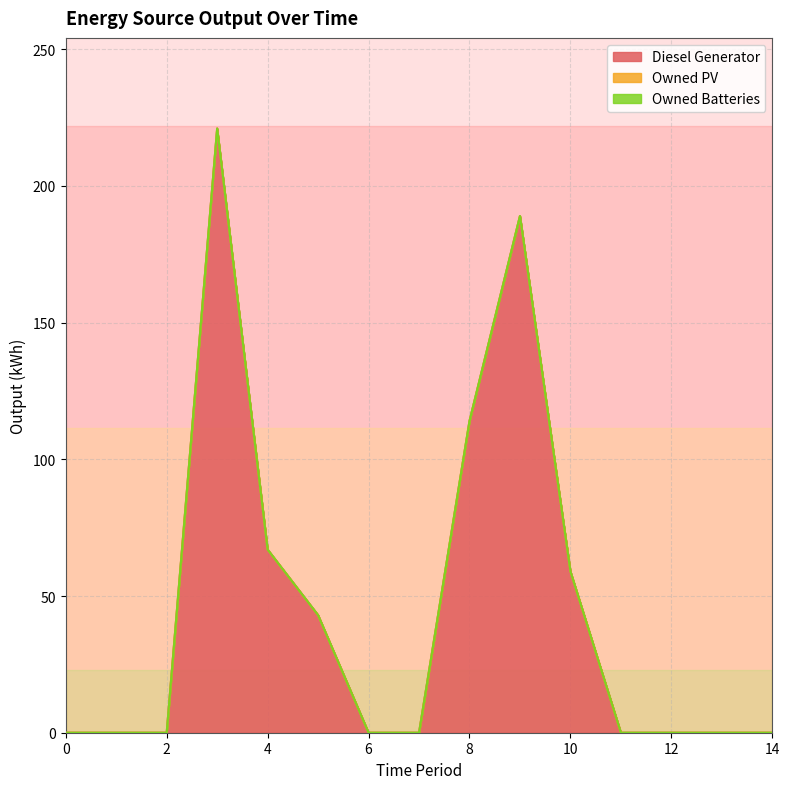

Reading left to right, what are all the values shown in this chart?

Diesel Generator: 0	0	0	221	67	43	0	0	114	189	59	0	0	0	0
Owned PV: 0	0	0	0	0	0	0	0	0	0	0	0	0	0	0
Owned Batteries: 0	0	0	0	0	0	0	0	0	0	0	0	0	0	0